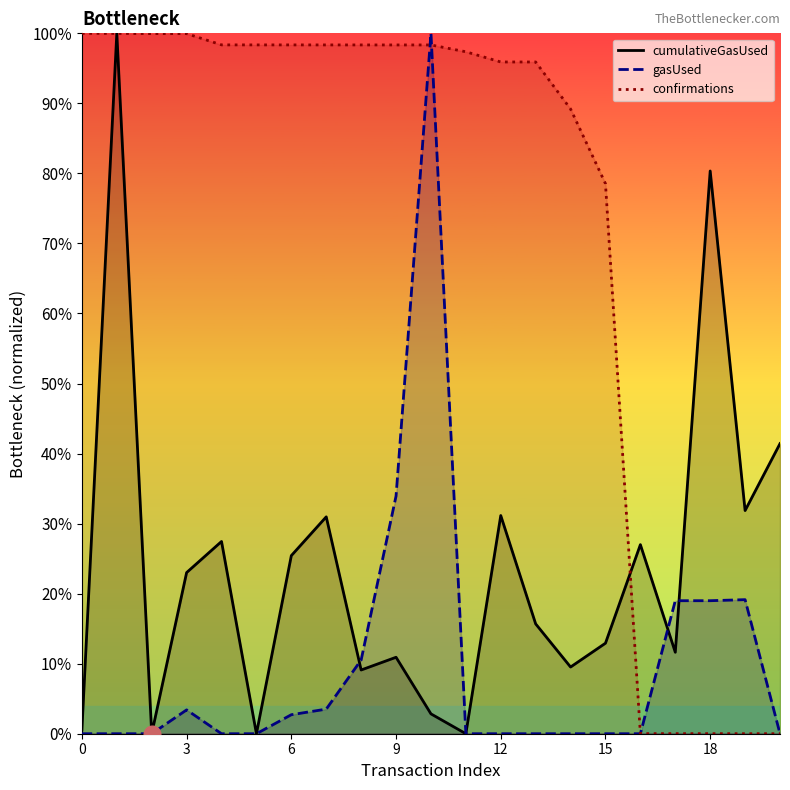

True or false: confirmations has more than 2 interior local peaks.

False